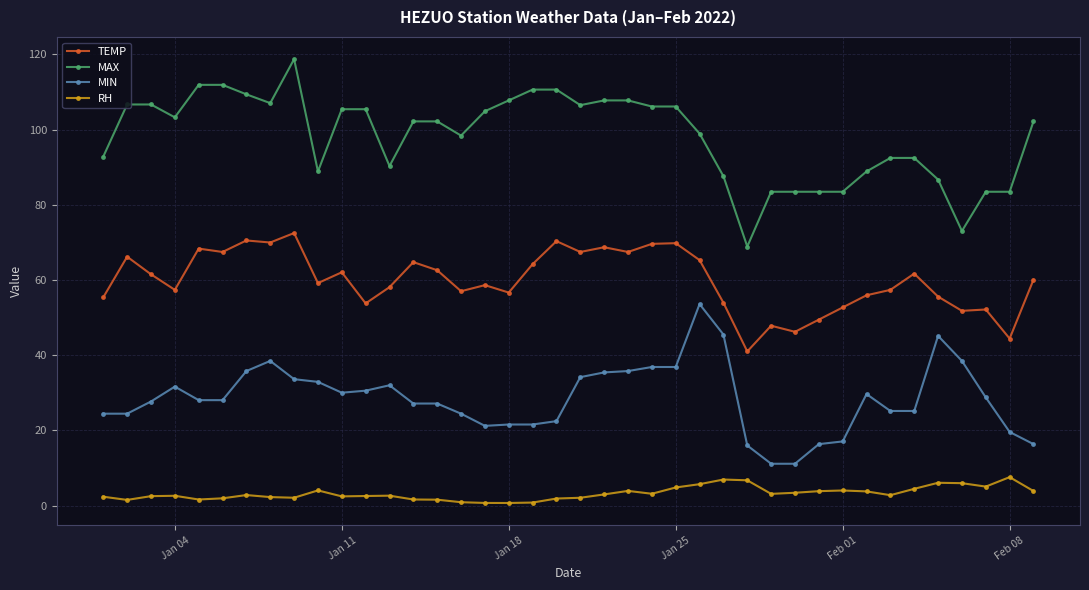

What is the value of the TEMP point at the 10th from the left?

59.2